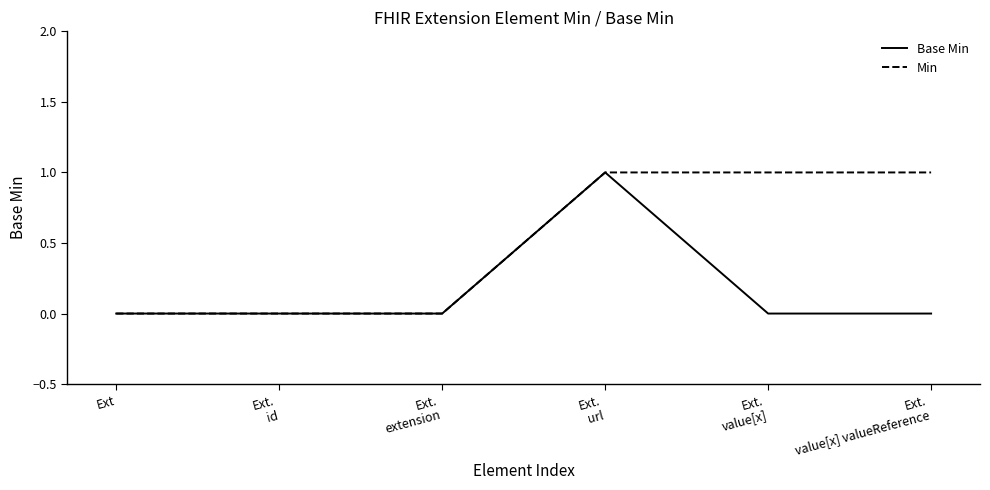

Does the chart have visible grid lines?

No